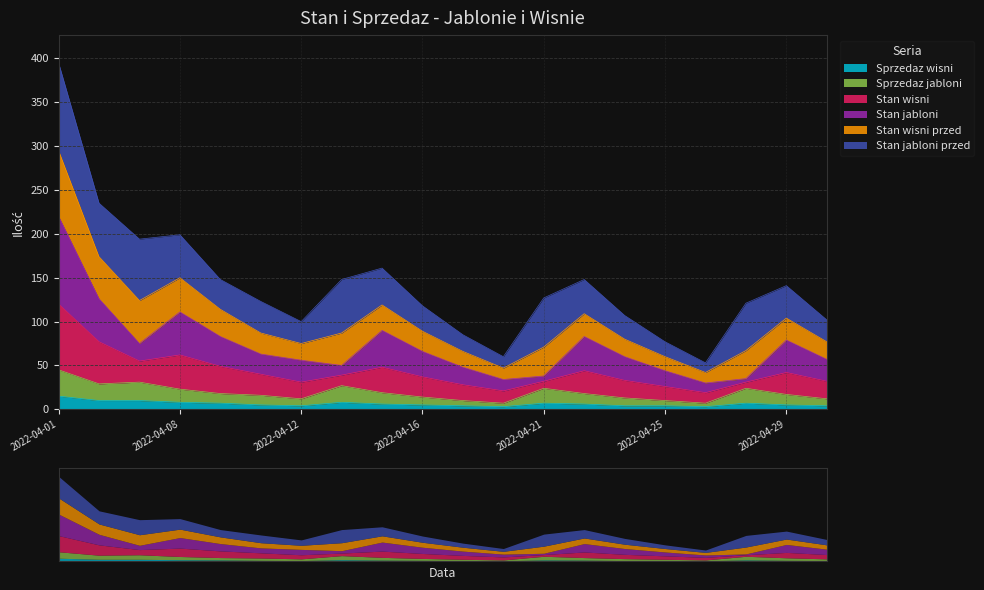

How many interior local peaks does the Sprzedaz jabloni series have?

4